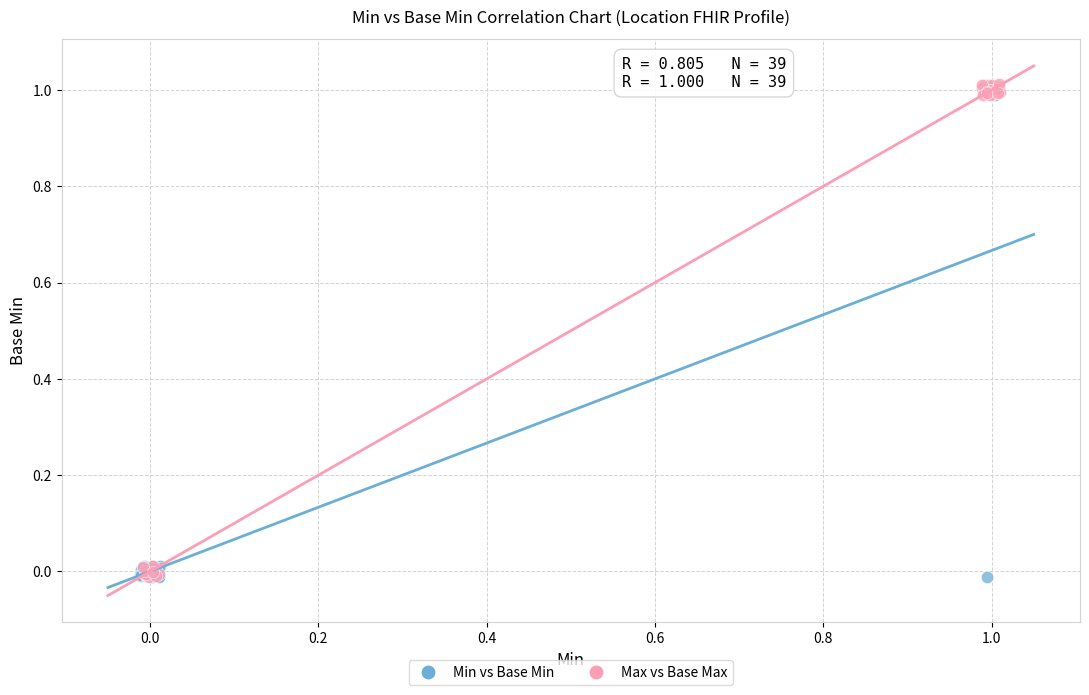

Which series has the largest Y range (max minus min)?

Max vs Base Max